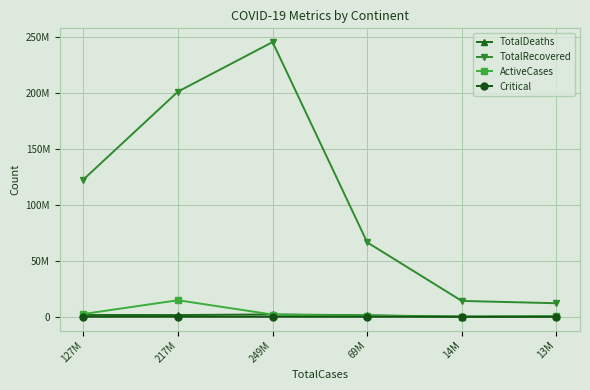

What are all the series names shown in the legend?

TotalDeaths, TotalRecovered, ActiveCases, Critical